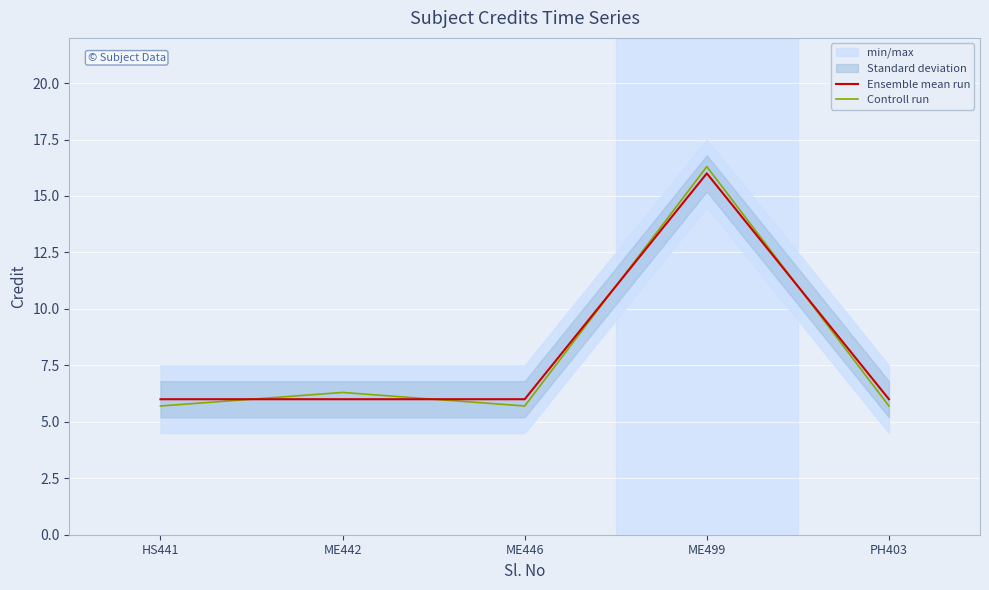

Rank the series by their maximum value, from lowest to highest.

Ensemble mean run, Controll run